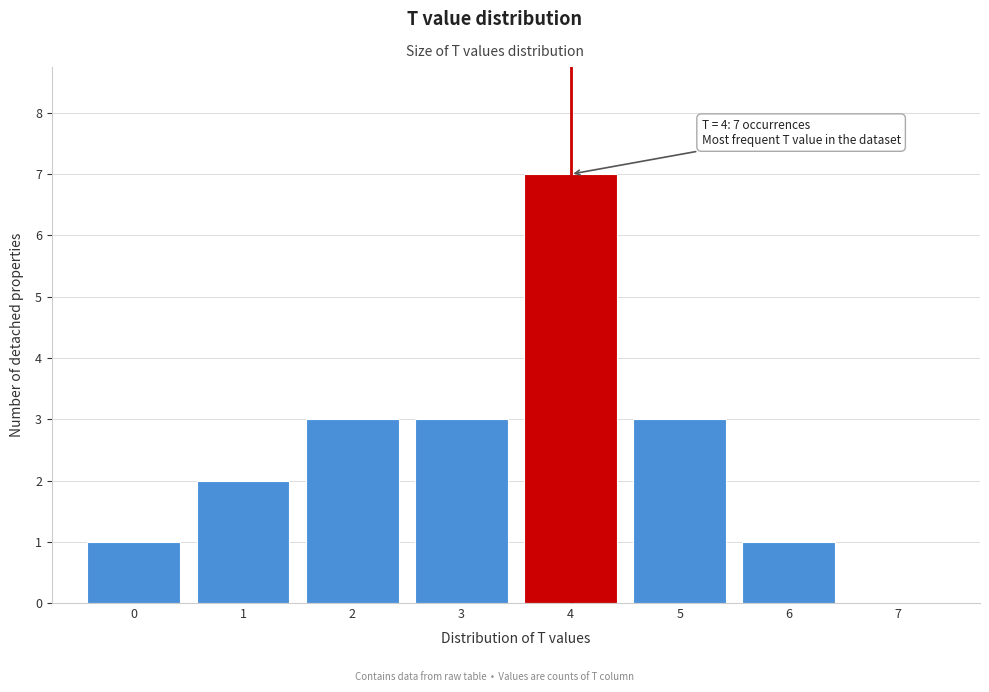

Over which range of the x-axis is the bar tallest?

3.5 to 4.5